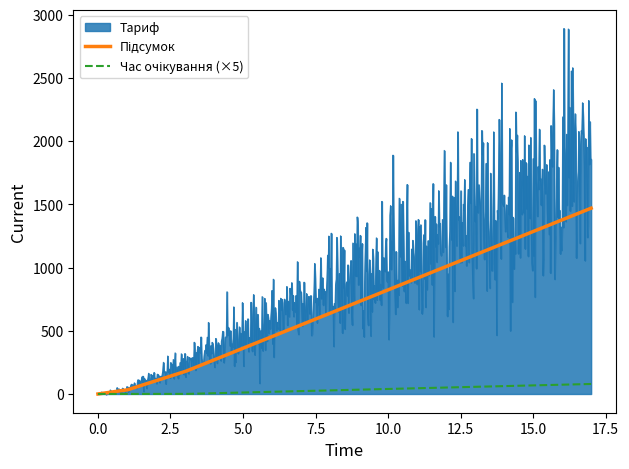

What is the sum of all Тариф values?

697682.8